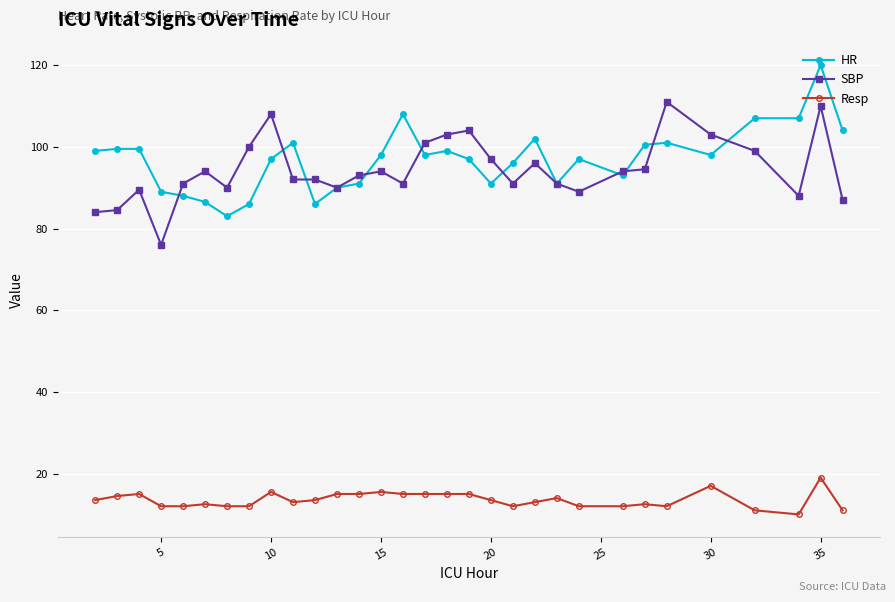

What is the value of the HR point at the 10th from the left?

101.0